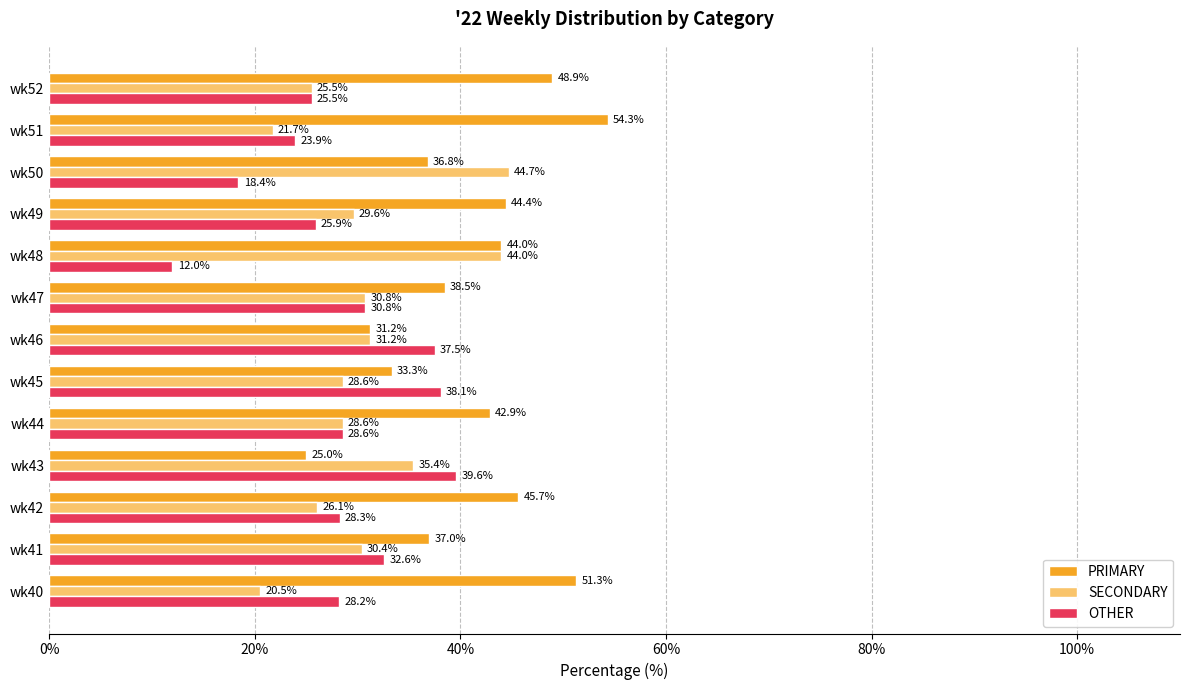

Which series changed the most between wk43 and wk46?

PRIMARY